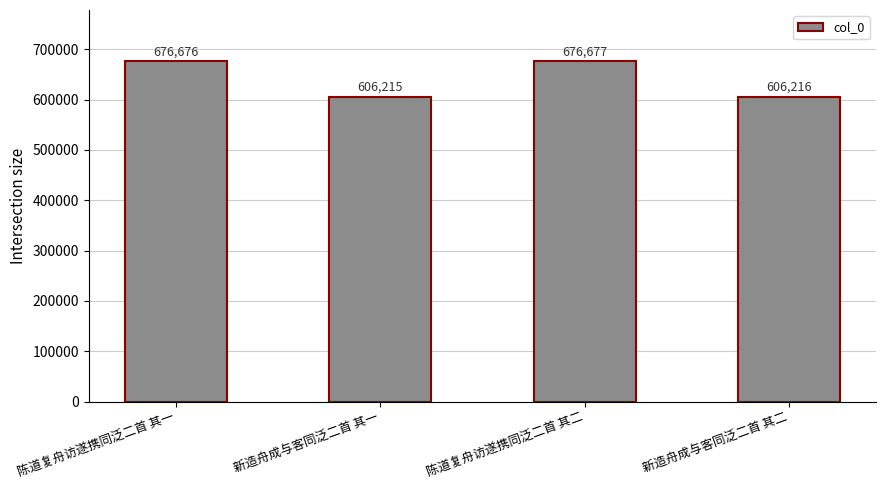

Reading left to right, what are all the values shown in this chart?

676676	606215	676677	606216